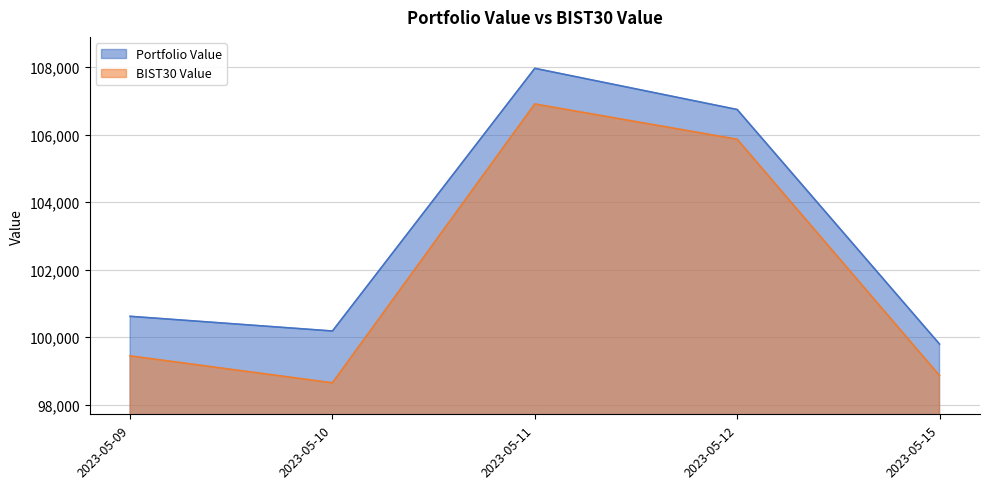

Does the chart have visible grid lines?

Yes